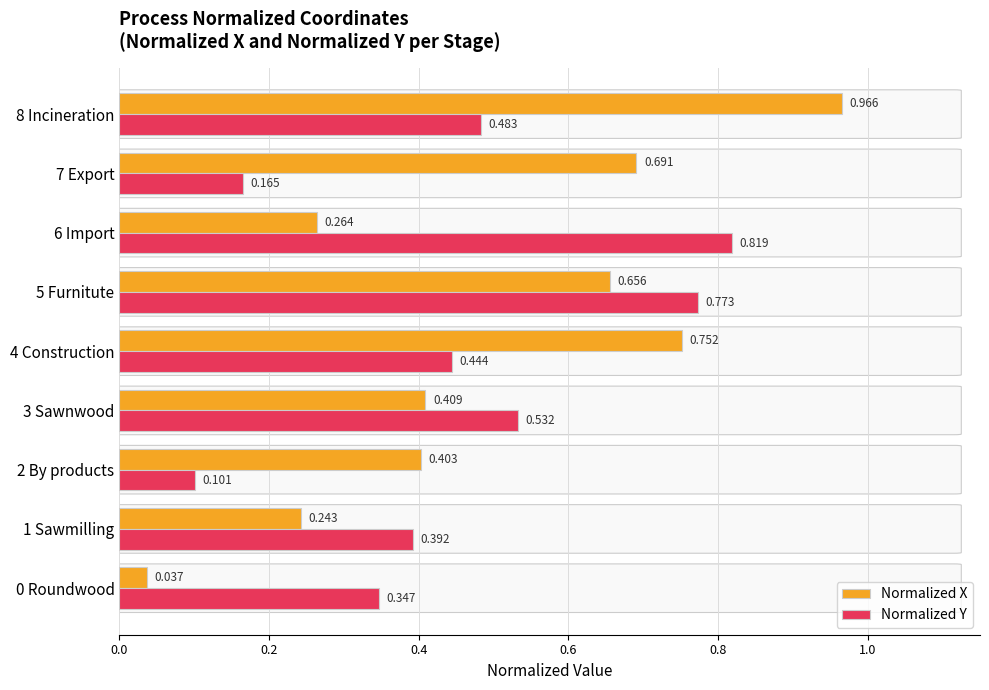

Which series has the largest total across all categories?

Normalized X